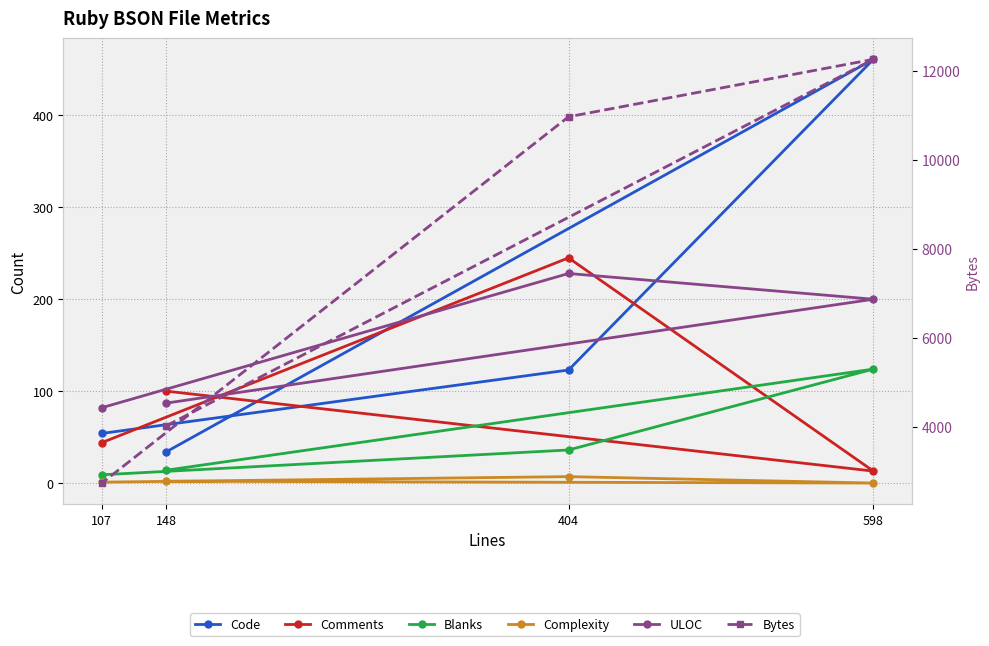

Reading left to right, extract all data points from this chart.

Code: 34	461	123	54
Comments: 100	13	245	44
Blanks: 14	124	36	9
Complexity: 2	0	7	1
ULOC: 87	200	228	82
Bytes: 4025	12263	10972	2737